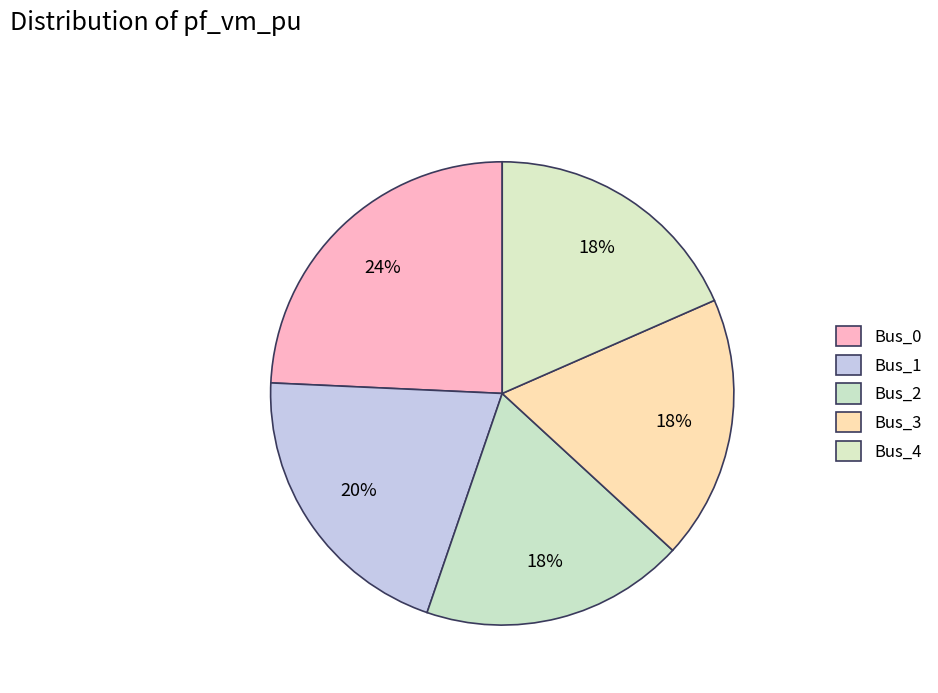

To the nearest percent, what is the difference between the largest and smallest slice percentages?

6%